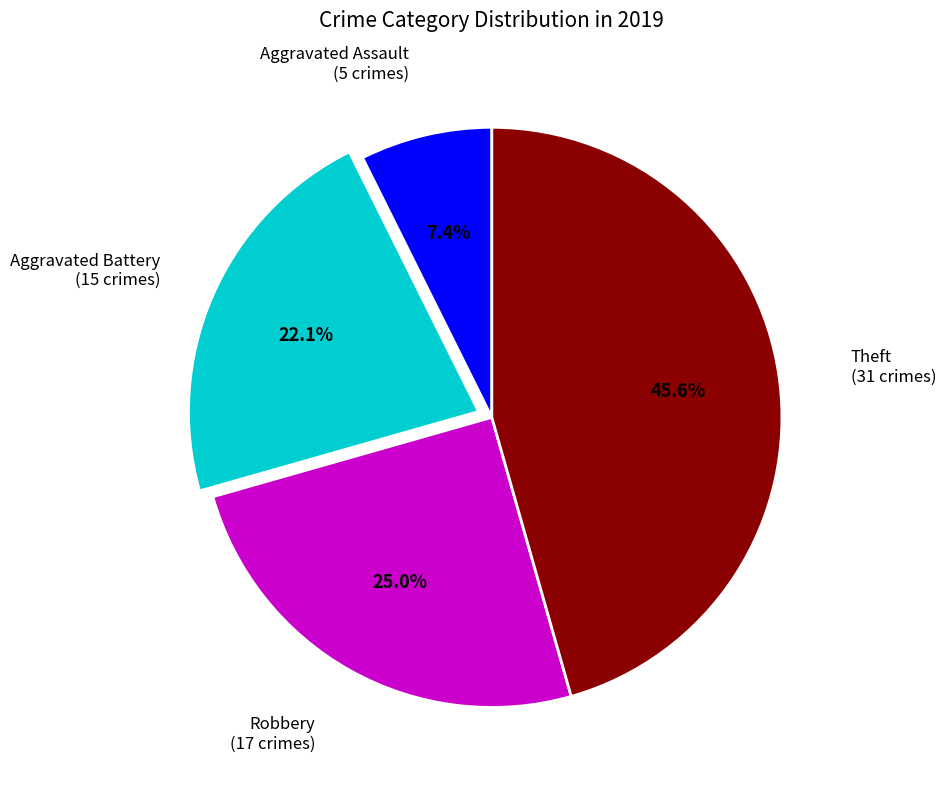

Is there a majority slice in this chart?

No